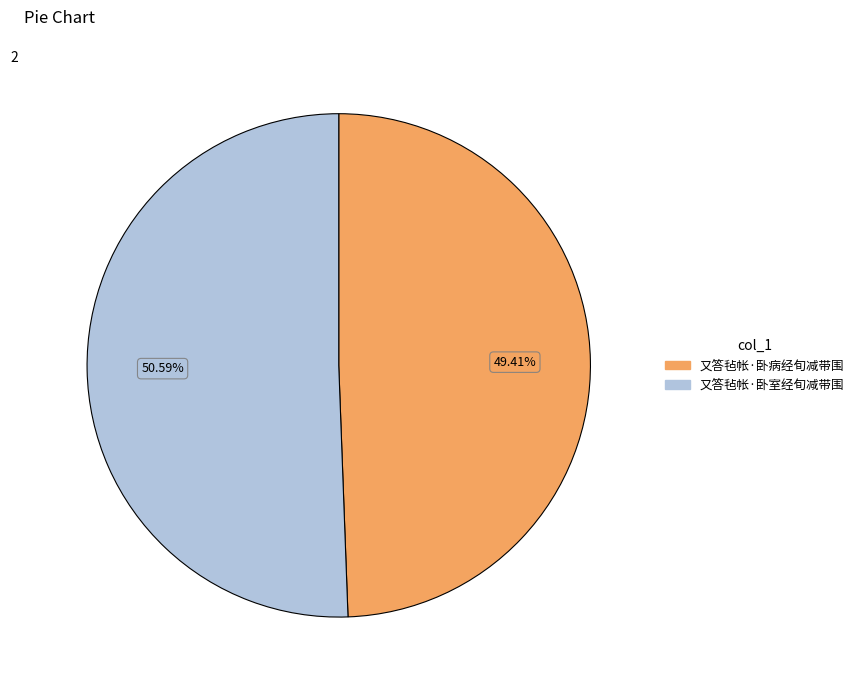

Which category has the biggest portion of the pie?

又答毡帐·卧室经旬减带围